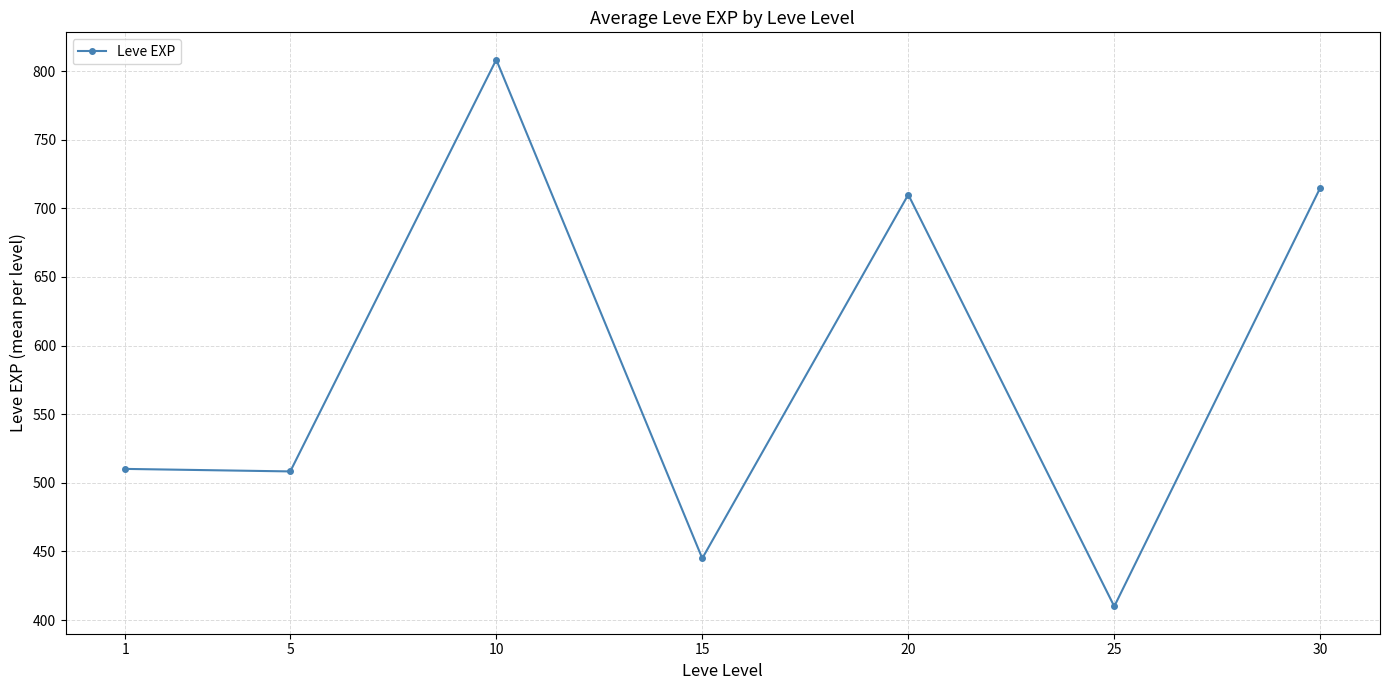

How many distinct data groups are displayed?

1